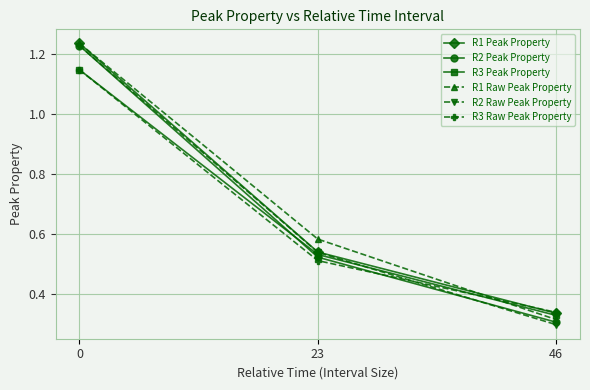

Is this an area chart (filled region under the line)?

No